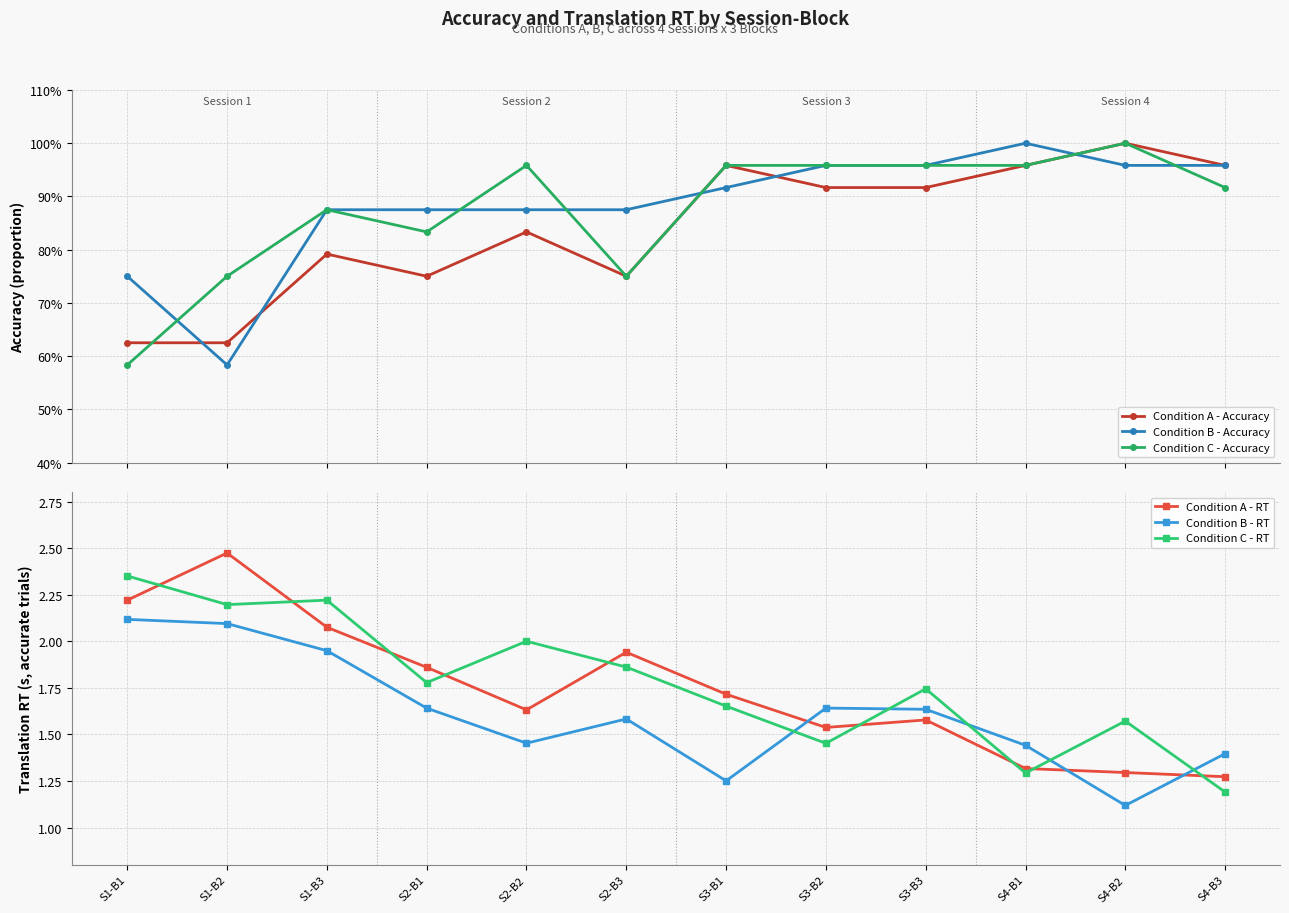

Between S4-B1 and S1-B1, which is larger?

S4-B1